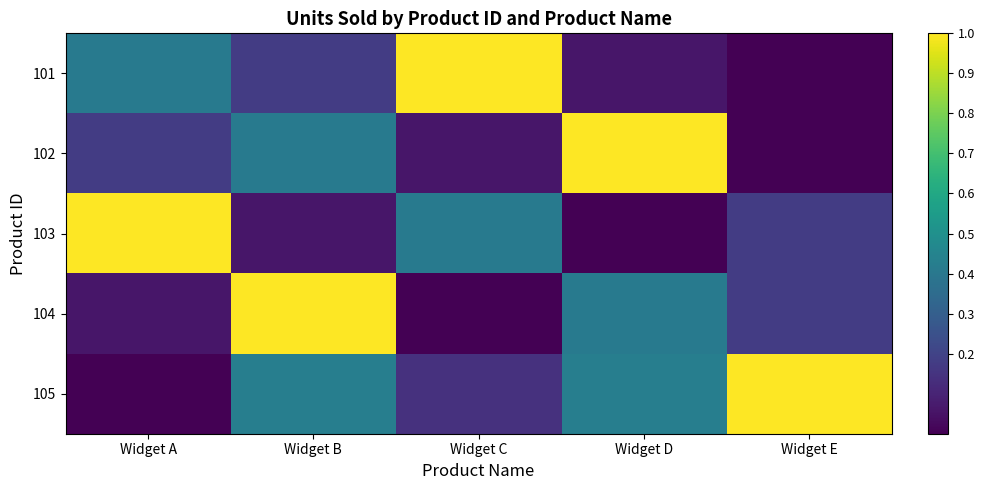

Rank the series by their maximum value, from highest to lowest.

101, 102, 103, 104, 105